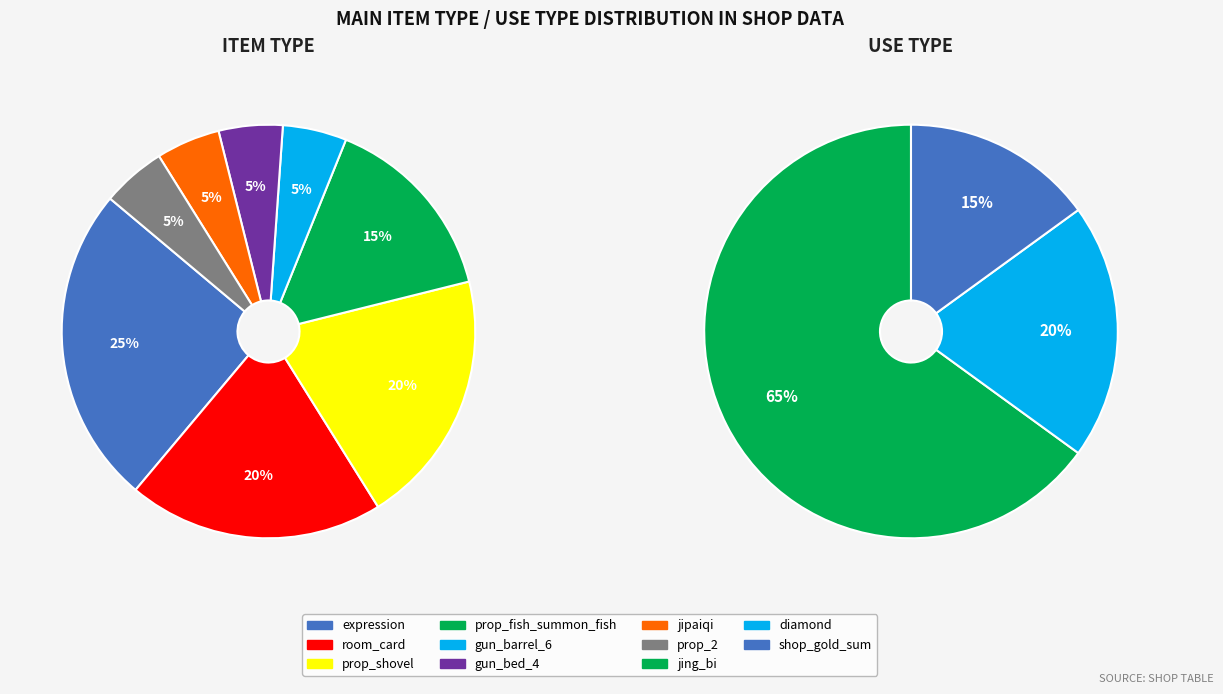

Between room_card and prop_fish_summon_fish, which is larger?

room_card